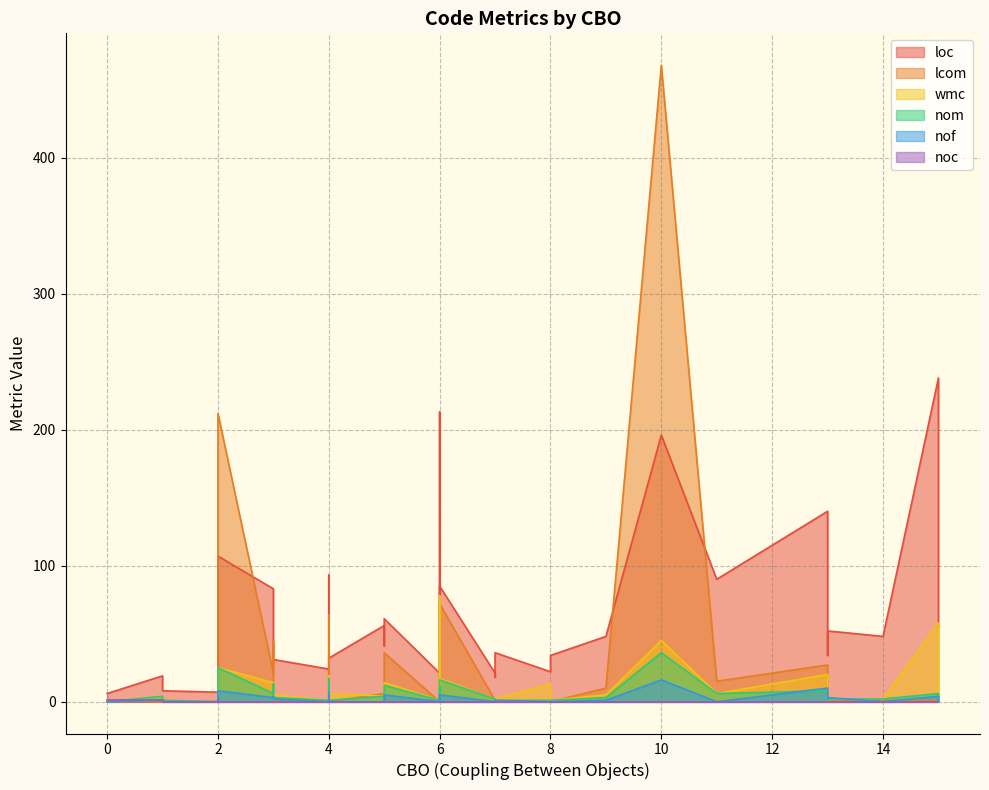

The lcom series shows 0 at 4. True or false?

True